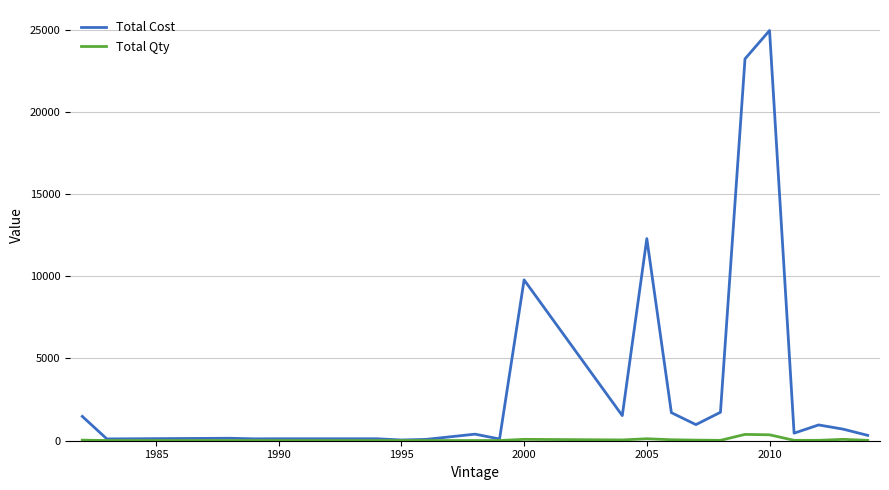

Rank the series by their average value, from lowest to highest.

Total Qty, Total Cost